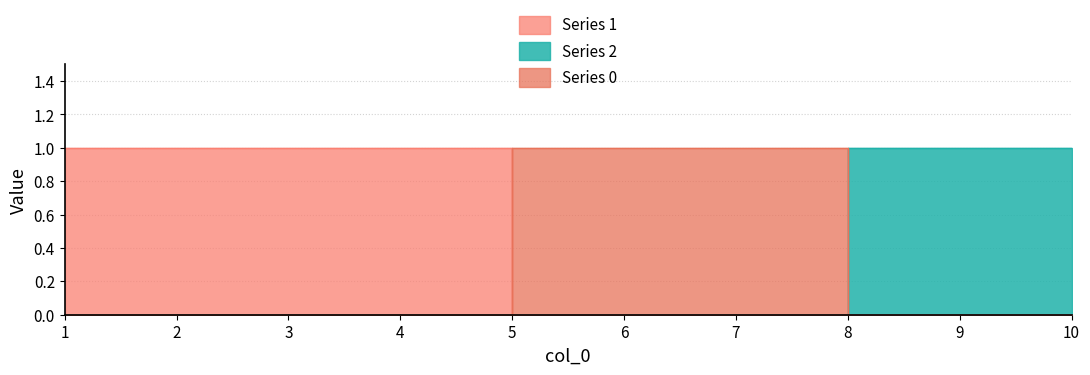

Which has a higher value, 8 or 7?

7